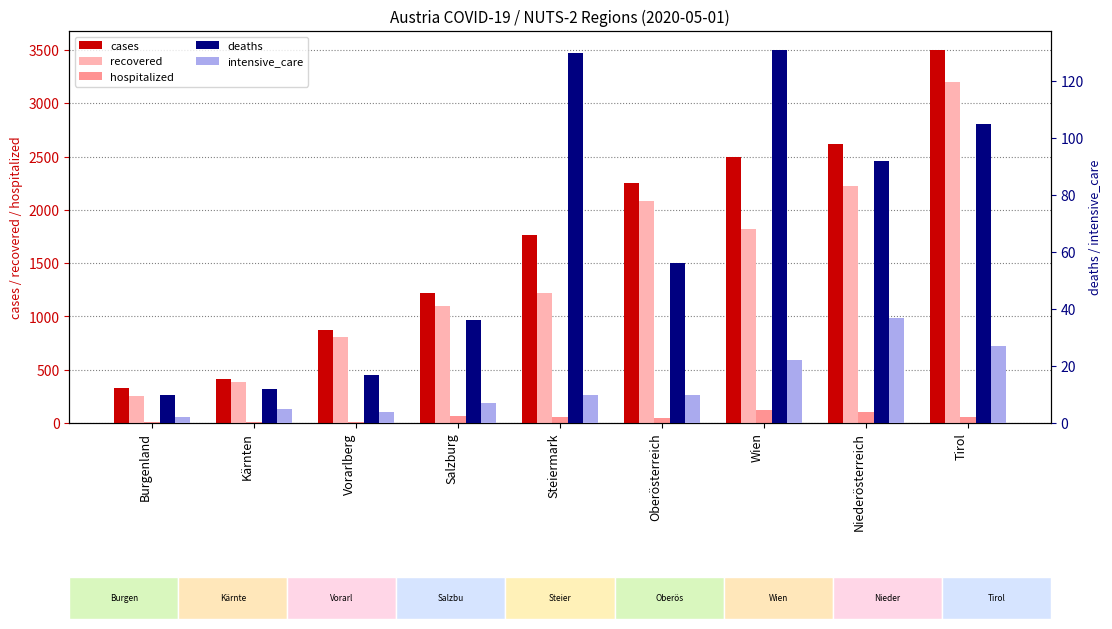

What is the spread (max minus min) of values at Oberösterreich?

2245